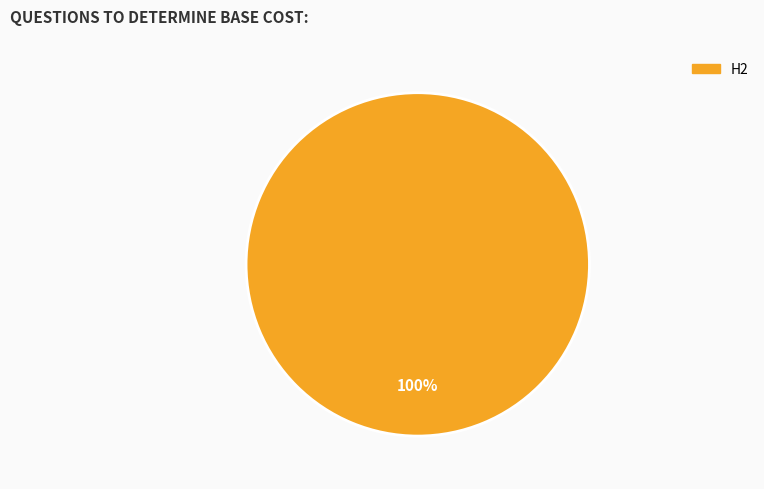

Is there a majority slice in this chart?

Yes